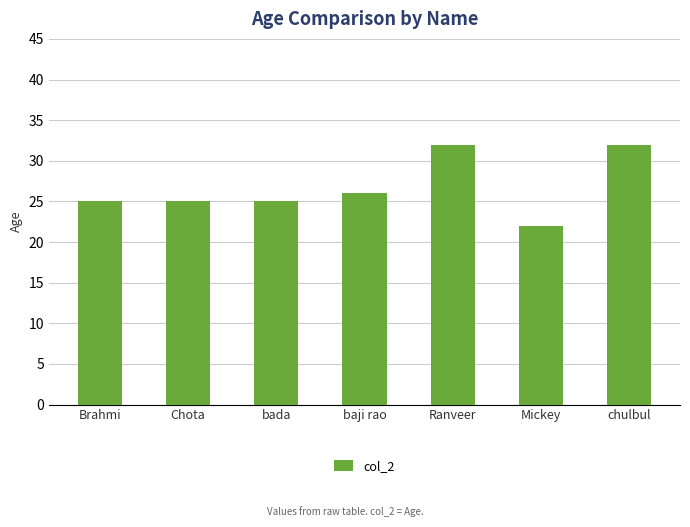

What is the sum of the values at baji rao and Chota?

51